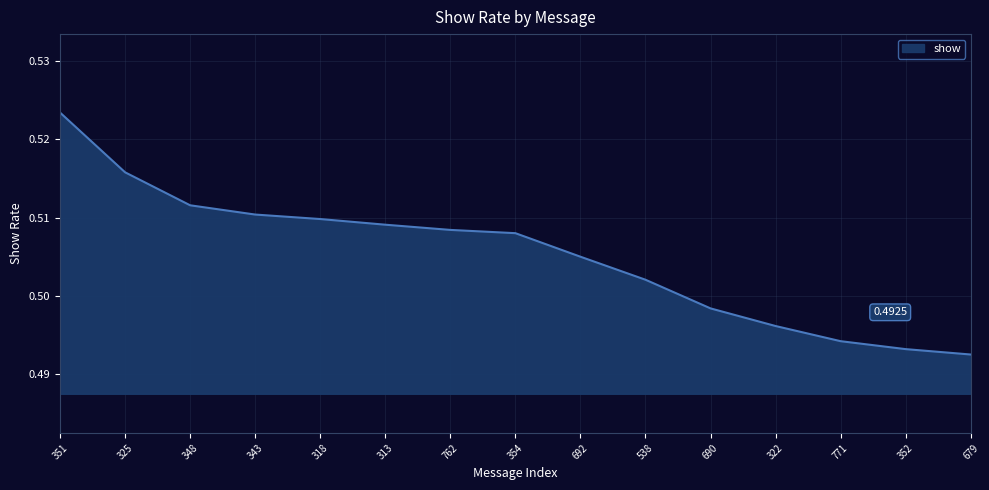

At which label is the value closest to 0?

679